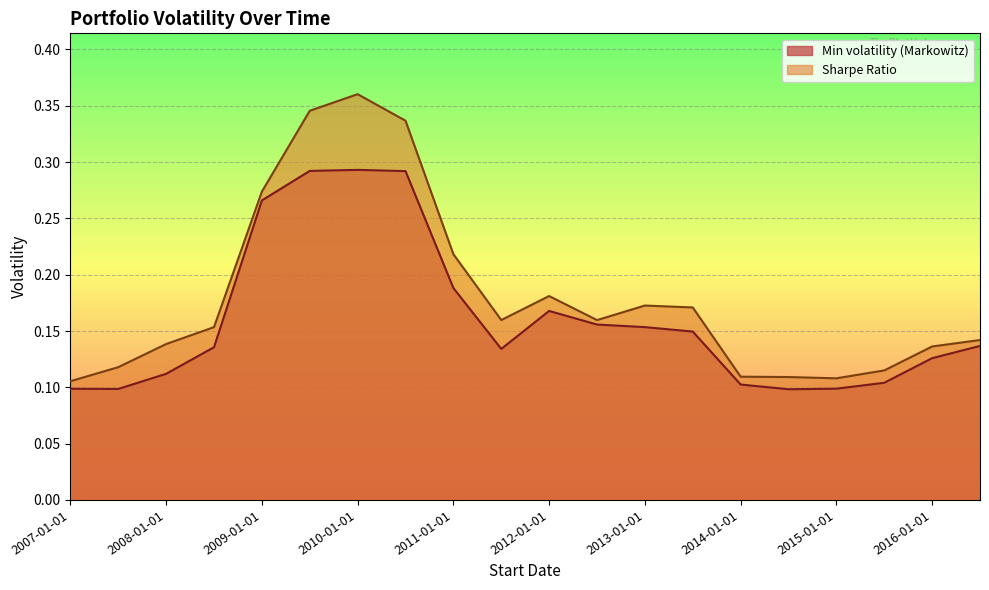

At which label is Min volatility (Markowitz) closest to 0?

2014-07-01